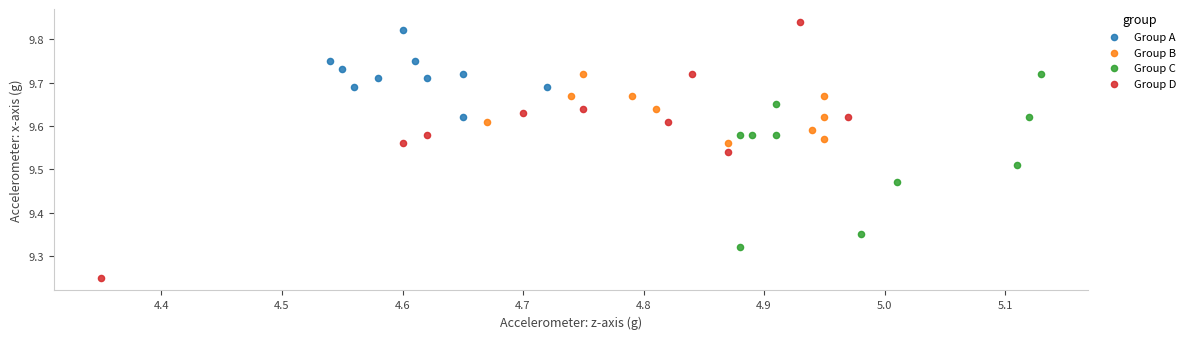

Which series reaches the maximum Y coordinate?

Group D